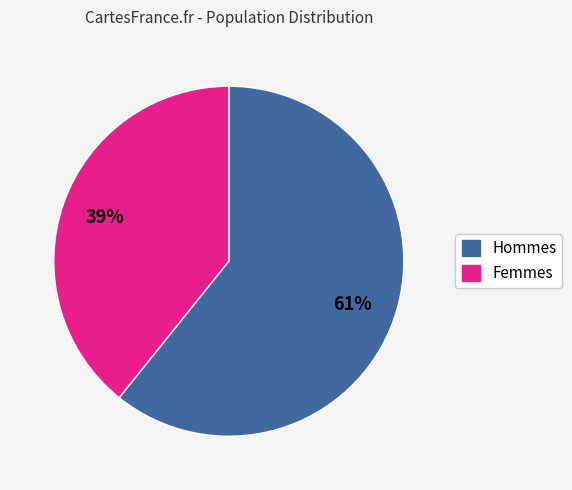

To the nearest percent, what is the average slice percentage?

50%